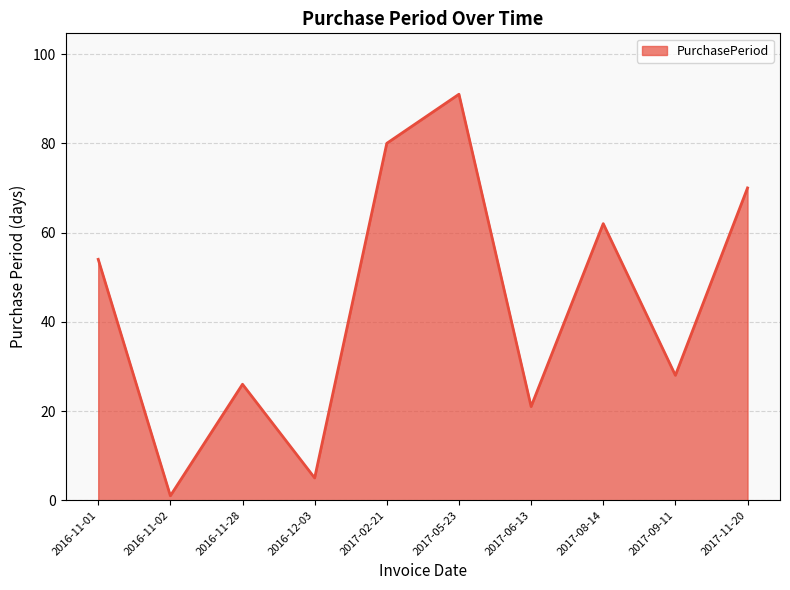

True or false: there are more than 2 points higher than both neighbors.

True